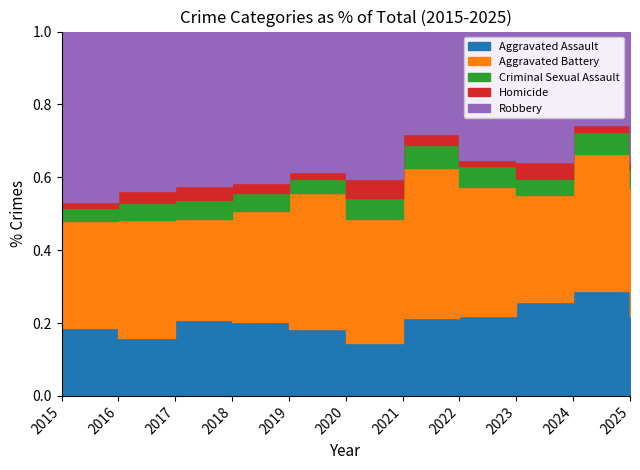

True or false: Robbery and Homicide intersect in this chart.

False